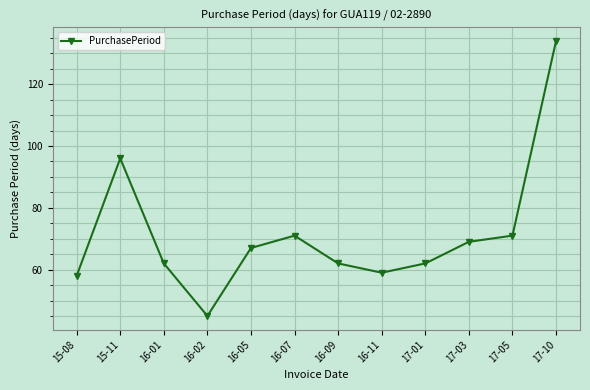

What is the greatest value displayed?

134